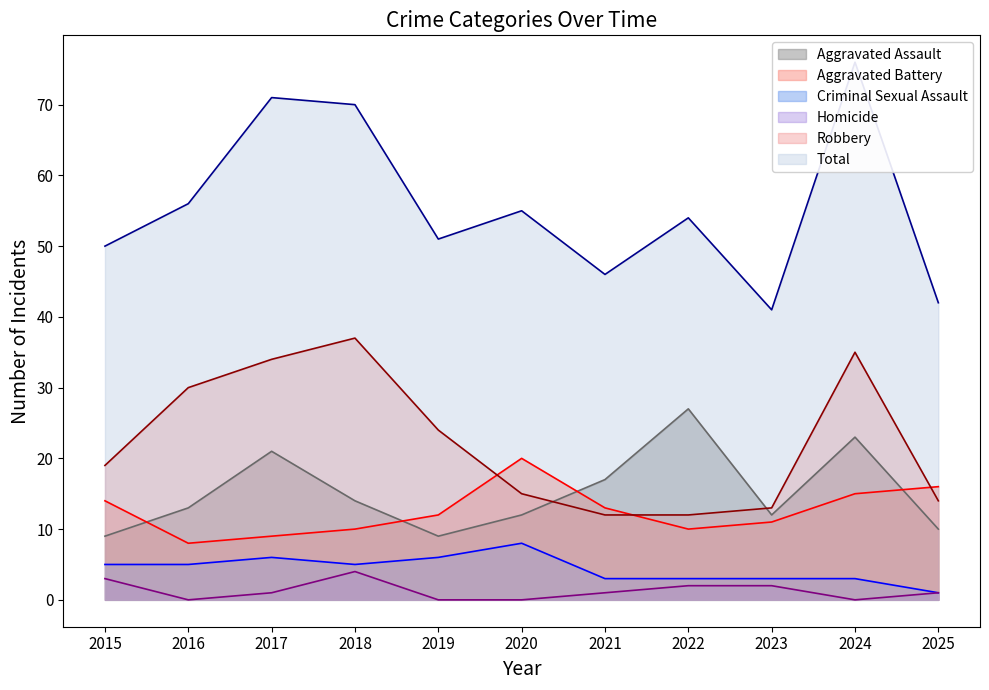

The value of Total at 2016 is 56. True or false?

True